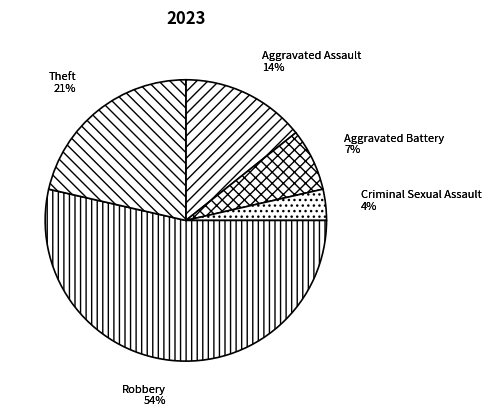

Count the number of slices in the pie.

5